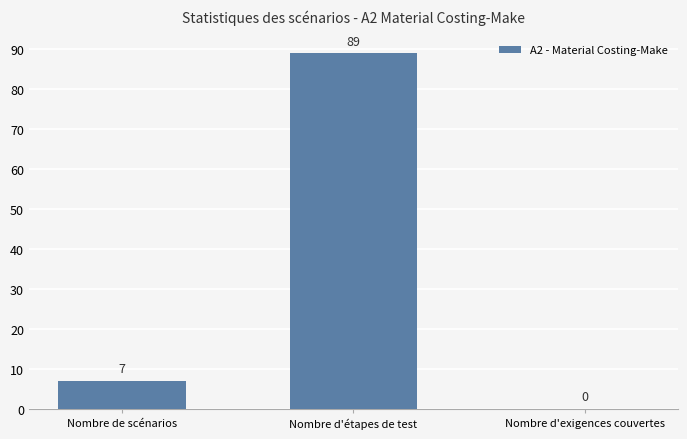

What is the greatest value displayed?

89